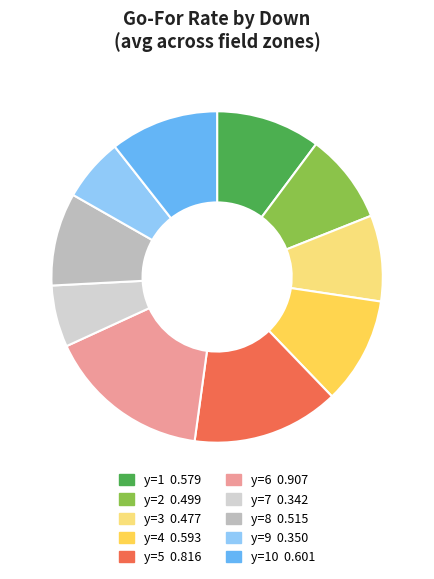

Is there any slice that represents more than half of the pie?

No